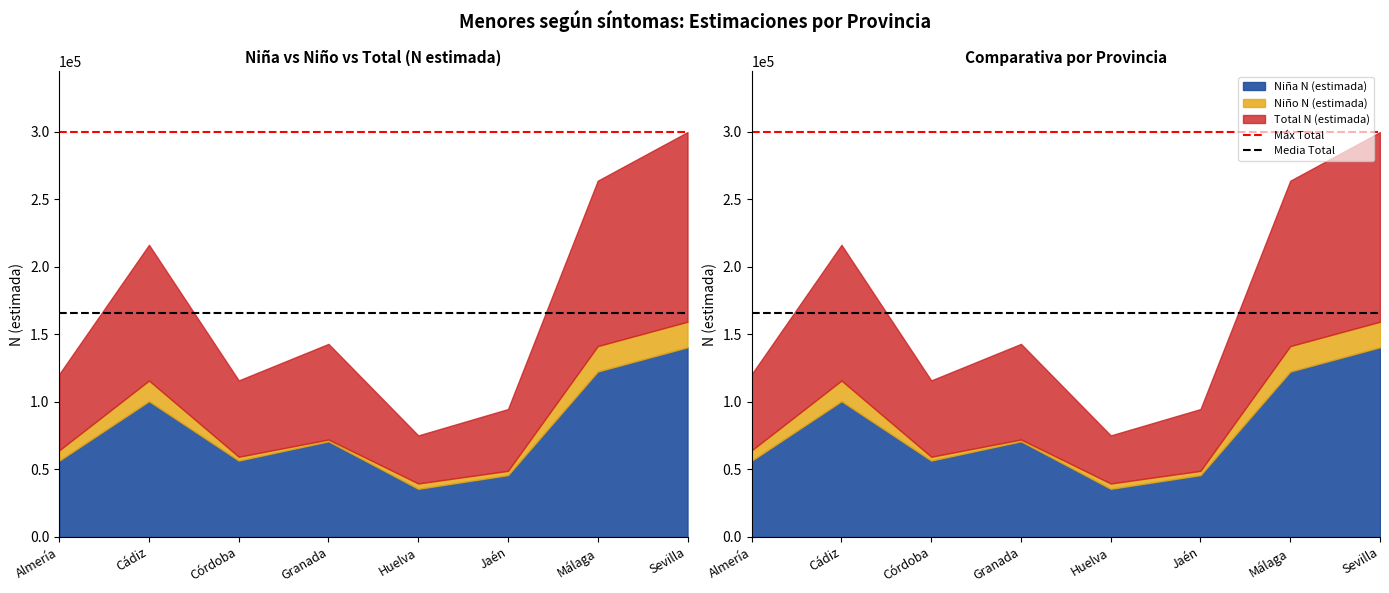

Reading right to left, what are all the values shown in this chart?

Máx Total: 299918.0	299918.0
Media Total: 166207.8	166207.8